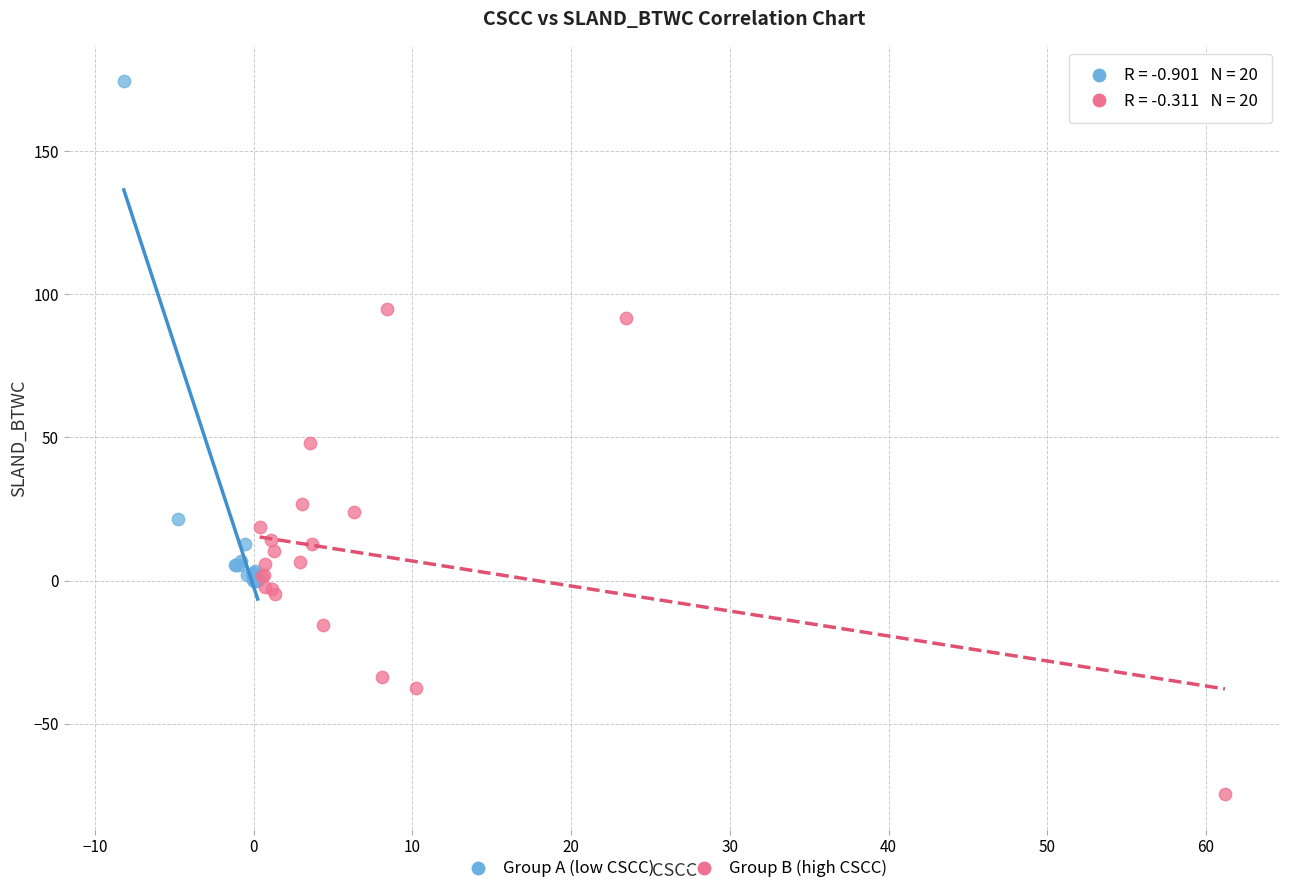

Which series contains the lowest Y value?

Group B (high CSCC)